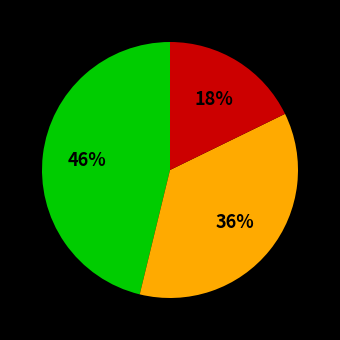

To the nearest percent, what is the difference between the largest and smallest slice percentages?

28%